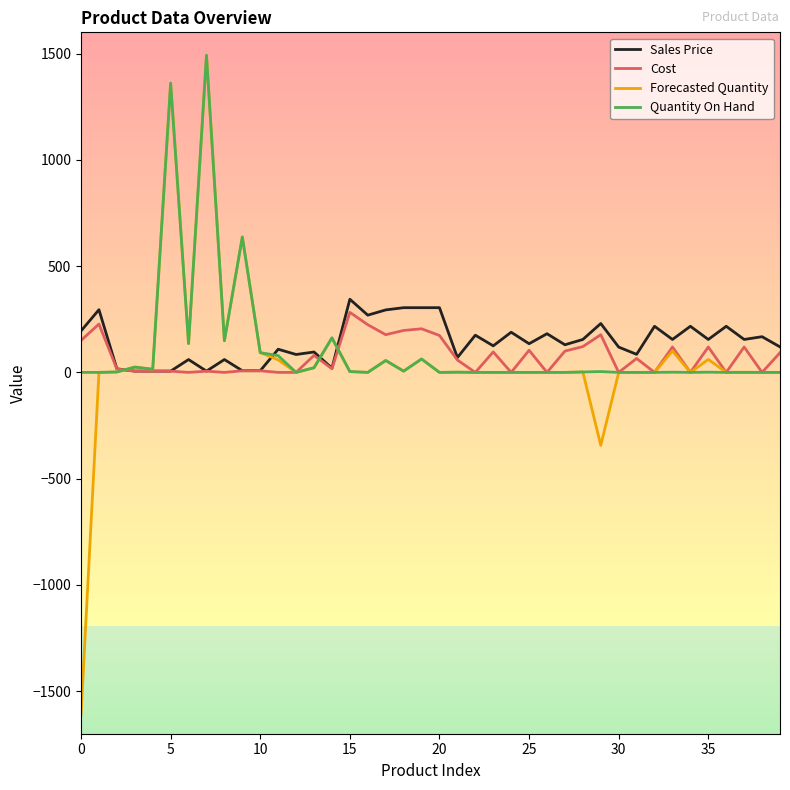

Which series has the largest total across all categories?

Sales Price